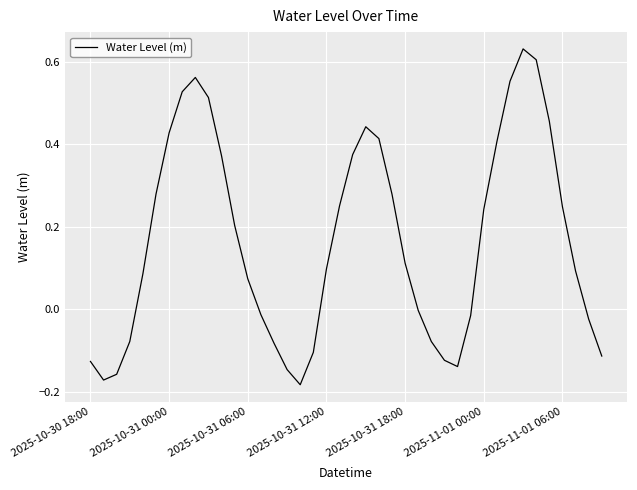

Is this an area chart (filled region under the line)?

No